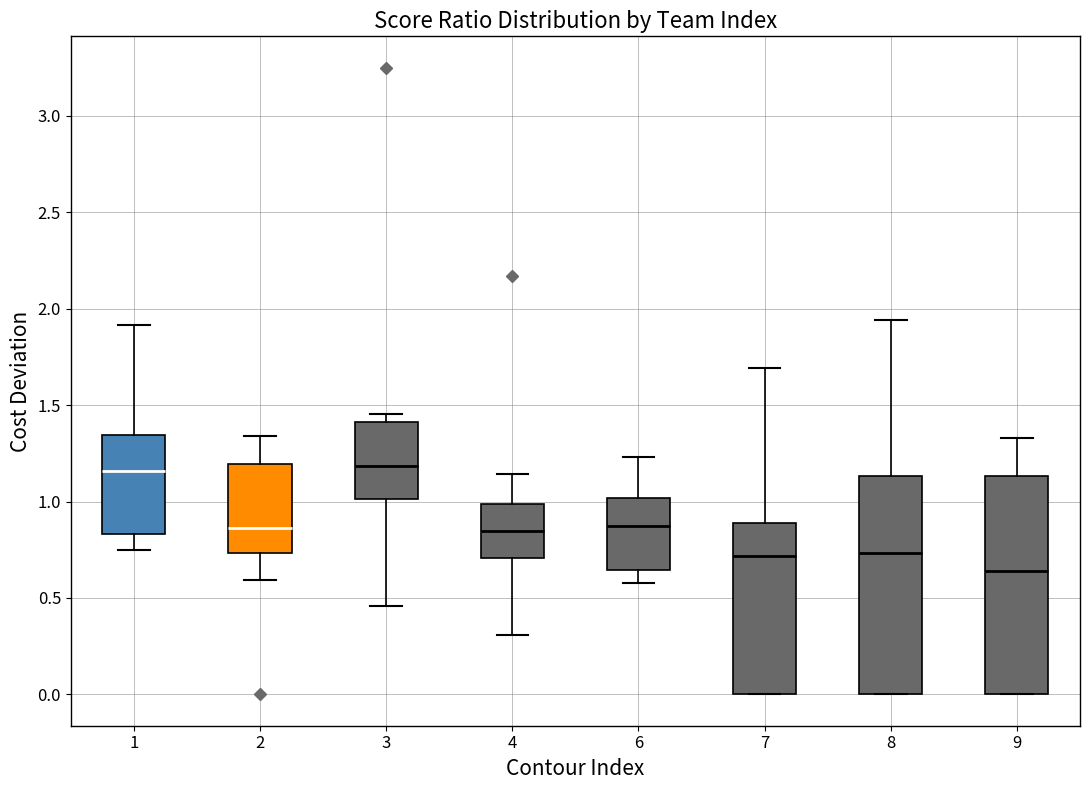

Reading left to right, read every box against the y-axis: the position of its median line, the range the box covers, and the ends of its whiskers. The values are not printed on the chart, so give them approximately, as read against the axis.

1: median 1.15, box 0.85 to 1.35, whiskers 0.75 to 1.90
2: median 0.85, box 0.75 to 1.20, whiskers 0.60 to 1.35
3: median 1.20, box 1.00 to 1.40, whiskers 0.45 to 1.45
4: median 0.85, box 0.70 to 1.00, whiskers 0.30 to 1.15
6: median 0.90, box 0.65 to 1.00, whiskers 0.60 to 1.25
7: median 0.70, box 0.00 to 0.90, whiskers 0.00 to 1.70
8: median 0.75, box 0.00 to 1.15, whiskers 0.00 to 1.95
9: median 0.65, box 0.00 to 1.15, whiskers 0.00 to 1.35